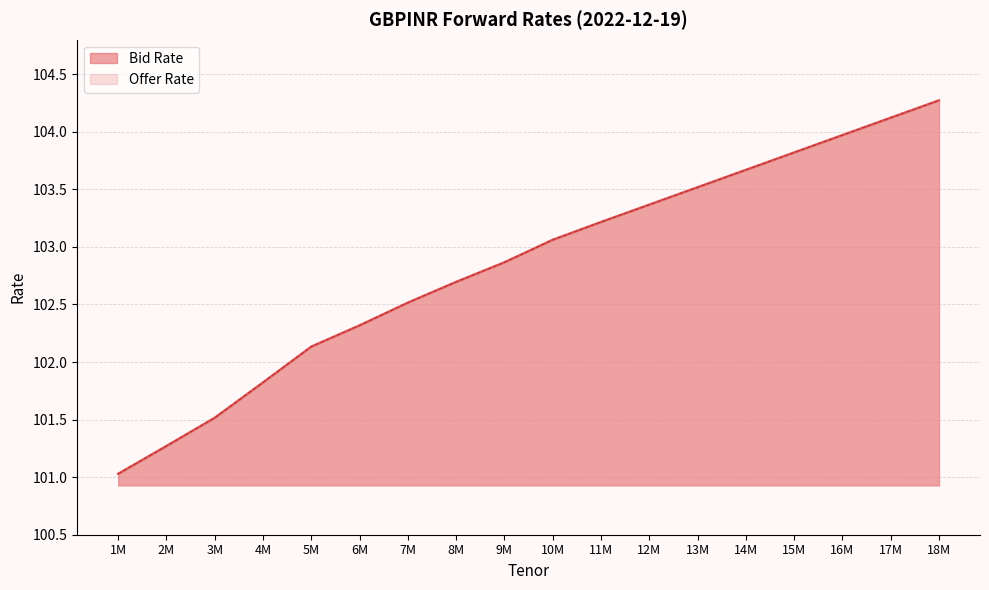

At which category is the sum across all series the highest?

18M